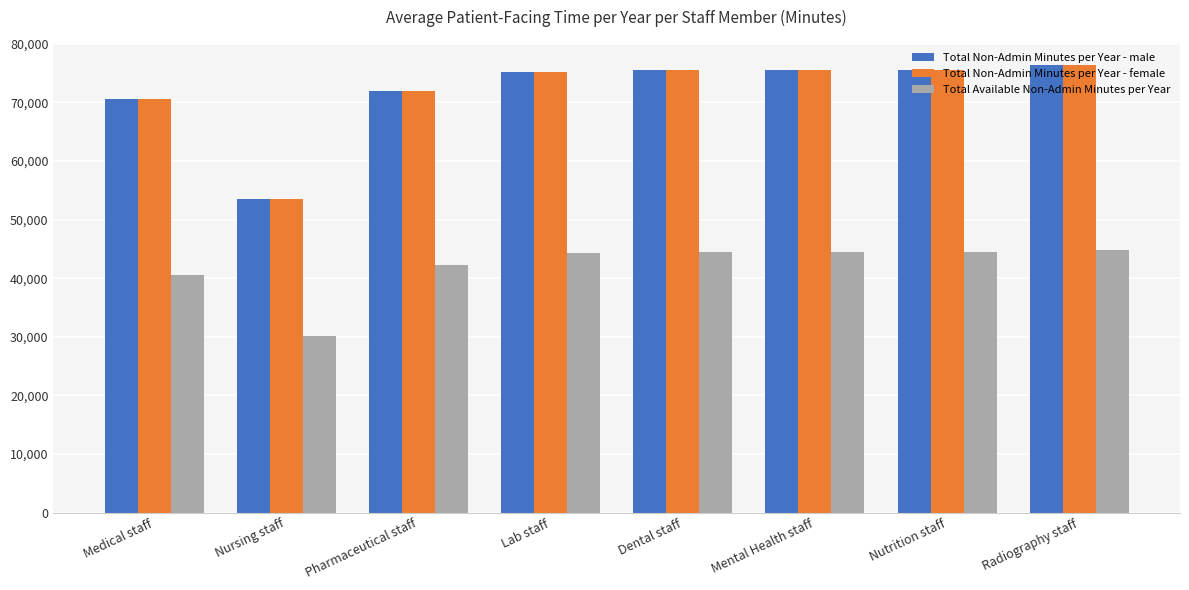

True or false: Total Non-Admin Minutes per Year - male has a value of 75555 at Dental staff.

True